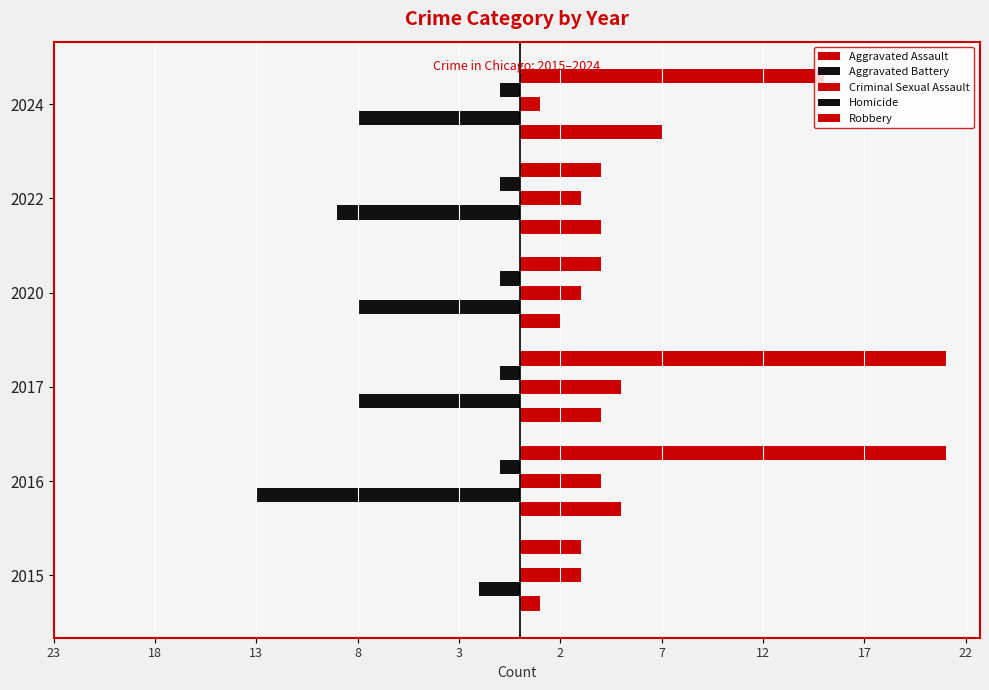

Does the chart contain any negative values?

Yes